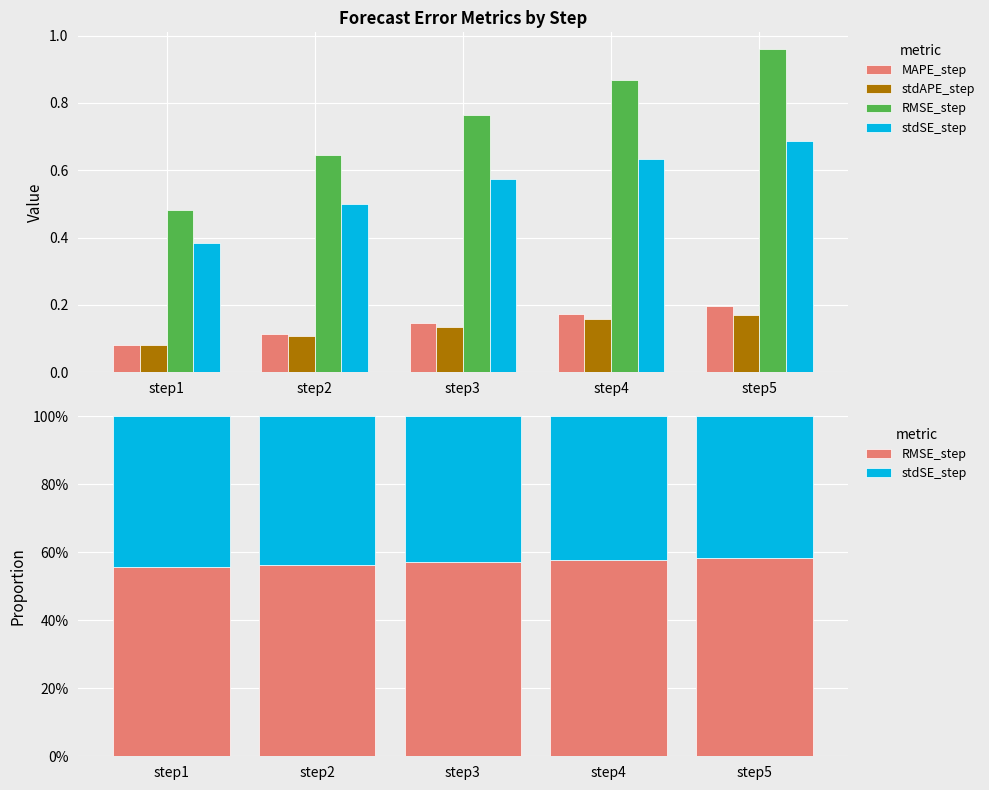

True or false: MAPE_step has a value of 0.1 at step3.

True